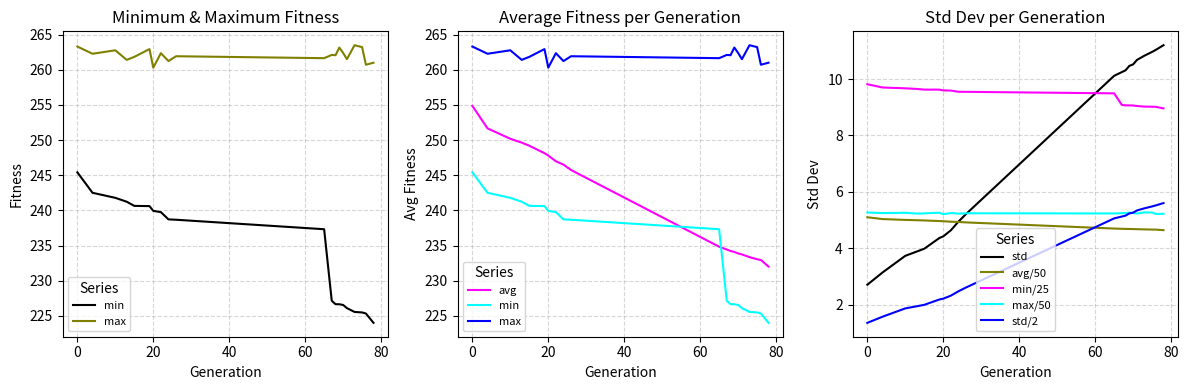

What is the difference between the std values at 4 and 19?

1.2